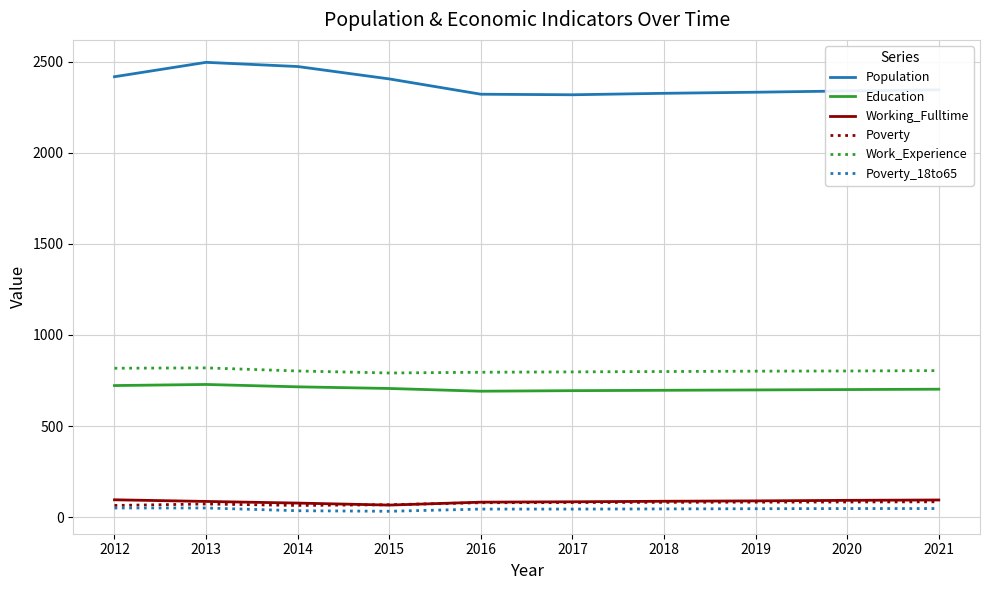

What is the spread (max minus min) of values at 2015?

2373